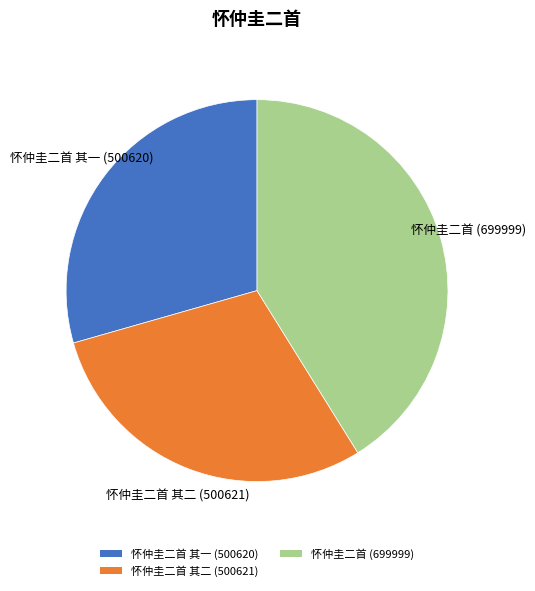

Is there any slice that represents more than half of the pie?

No